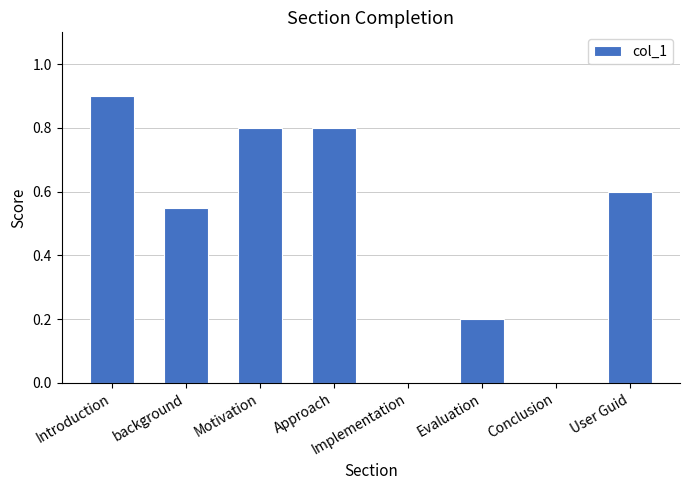

What is the sum of all values?

3.9